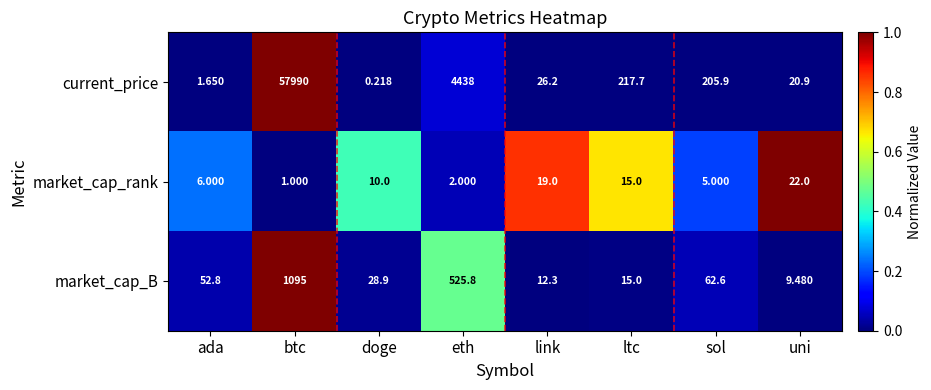

How many data points does each series have?

8